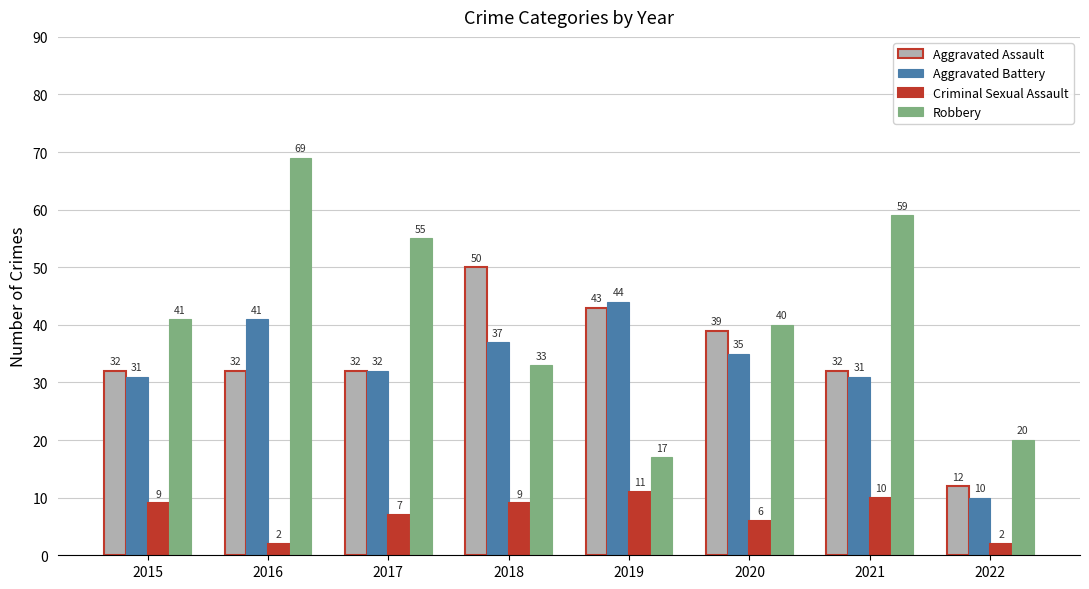

What value does the Criminal Sexual Assault series have at 2022?

2